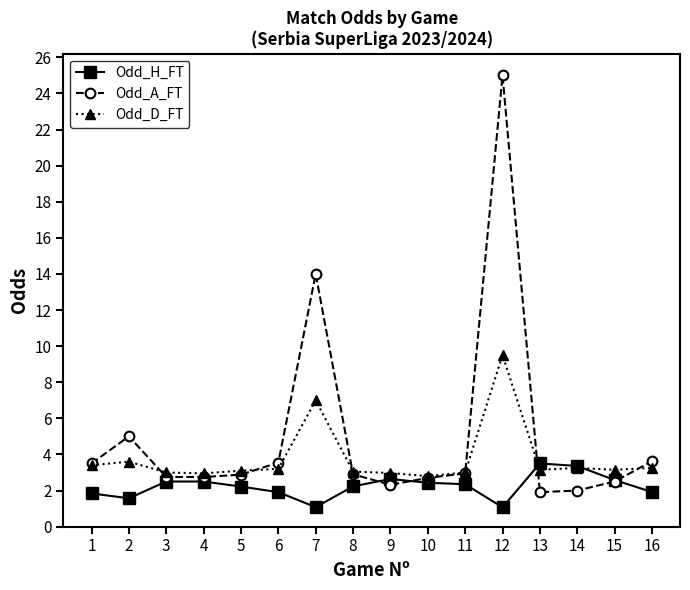

What value does the Odd_H_FT series have at 14?

3.4